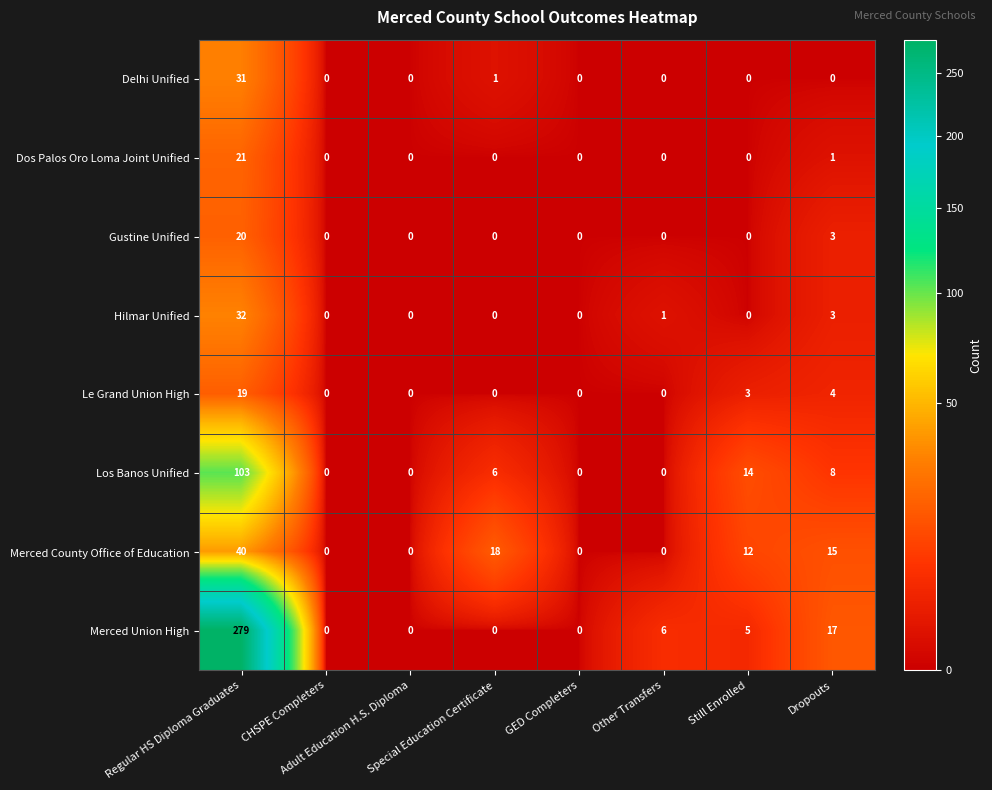

What is the average value of the Los Banos Unified series?

16